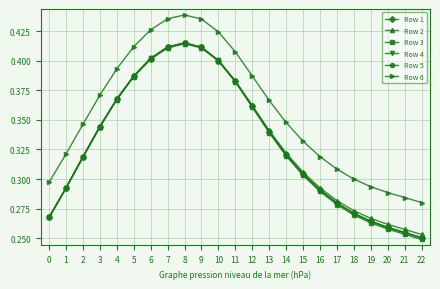

True or false: Row 6 has more than 0 interior local peaks.

True